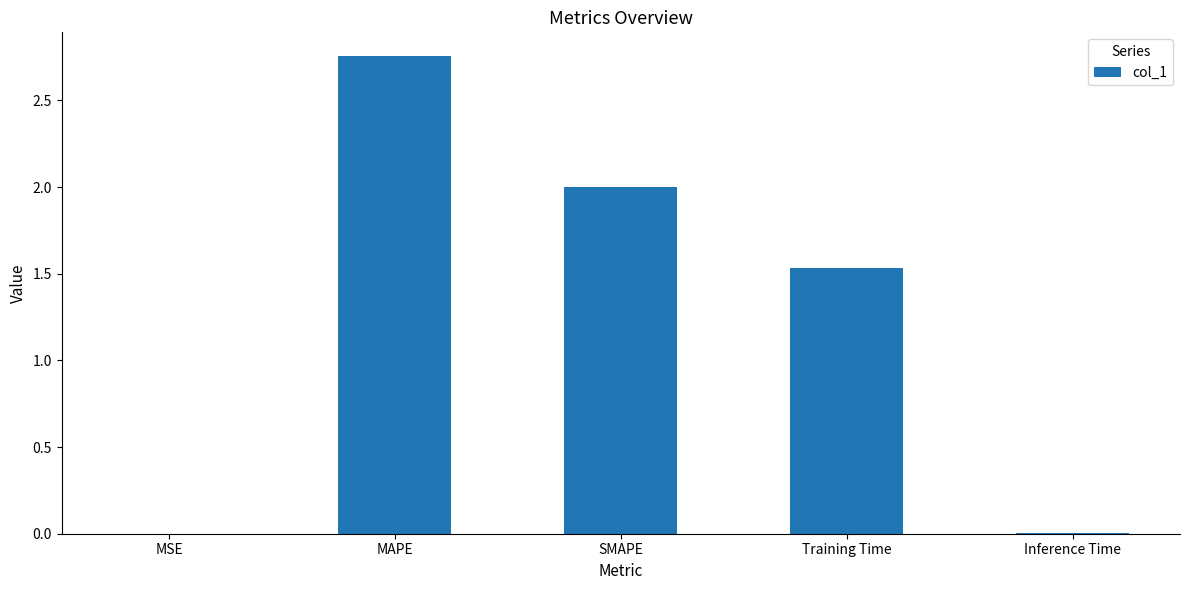

Between MSE and SMAPE, which is larger?

SMAPE